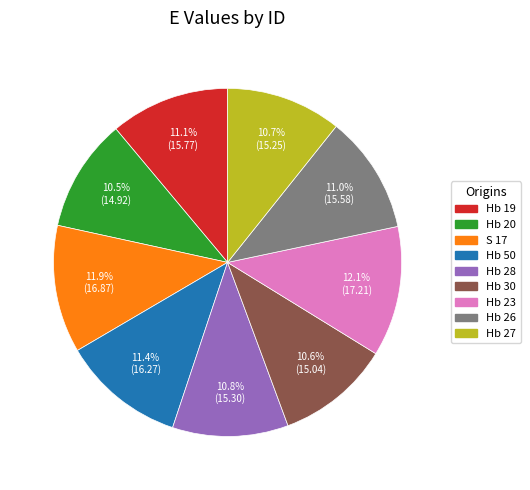

True or false: Hb 26 accounts for 11% of the total.

True